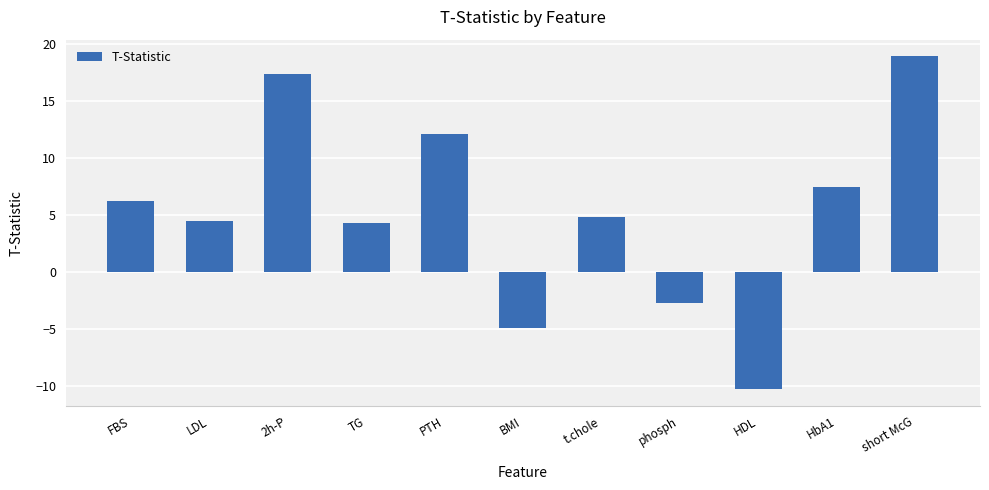

At which category does the chart reach its minimum across all series?

HDL